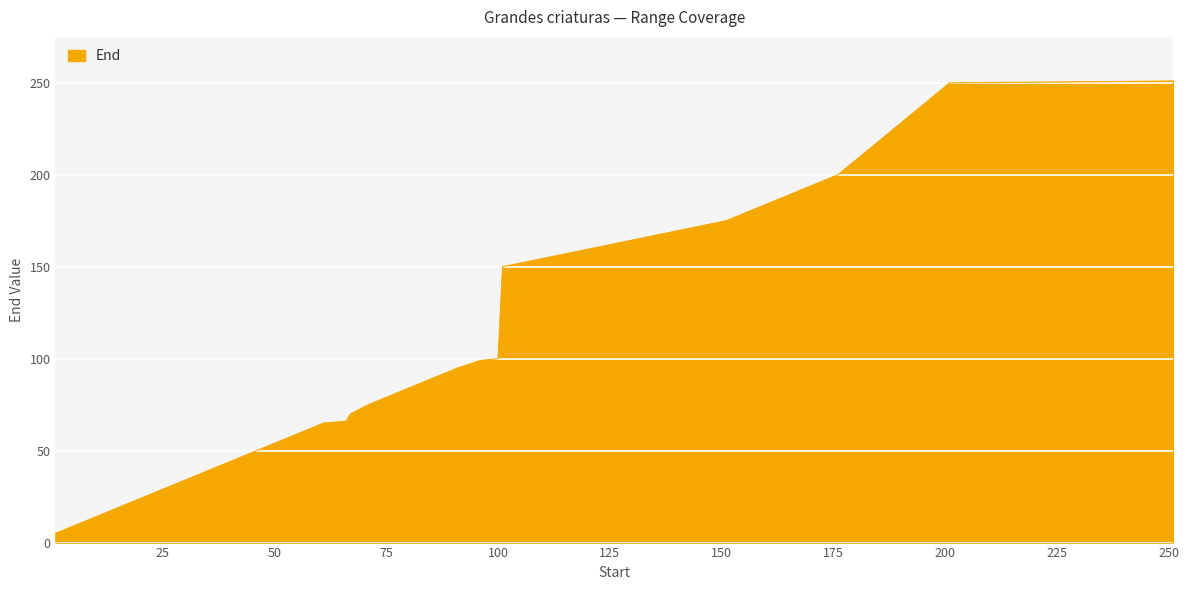

What is the greatest value displayed?

251